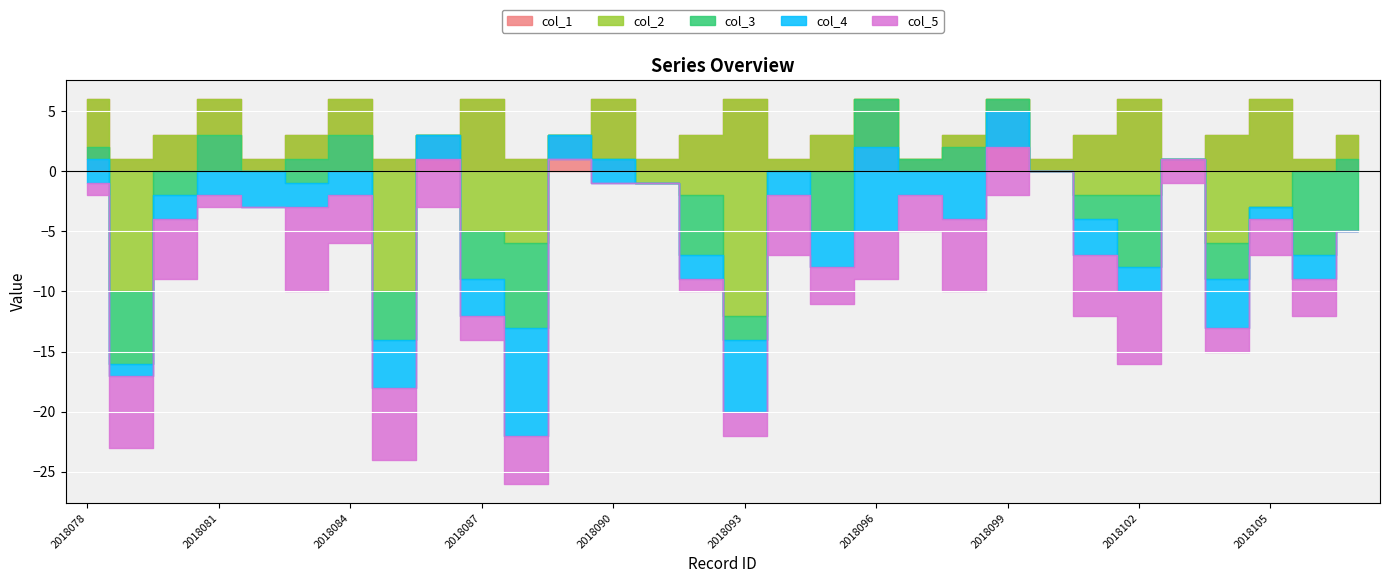

True or false: col_3 and col_5 cross at least once.

True